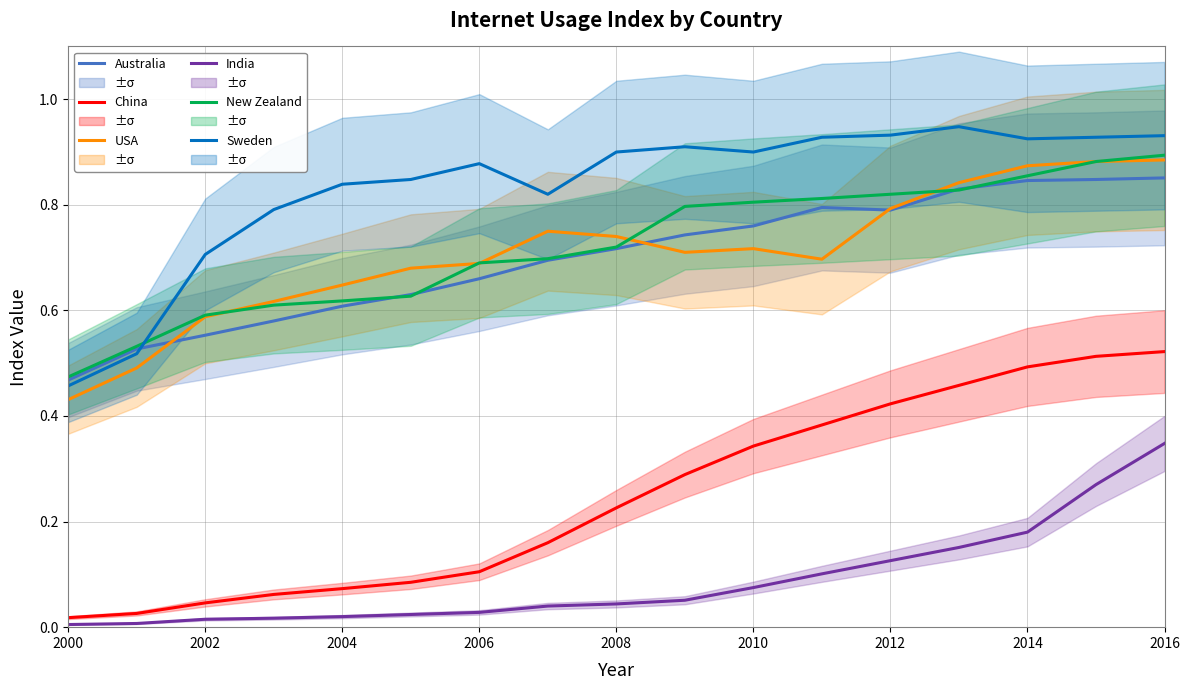

In USA, how many points are higher than both neighbors (excluding endpoints)?

2